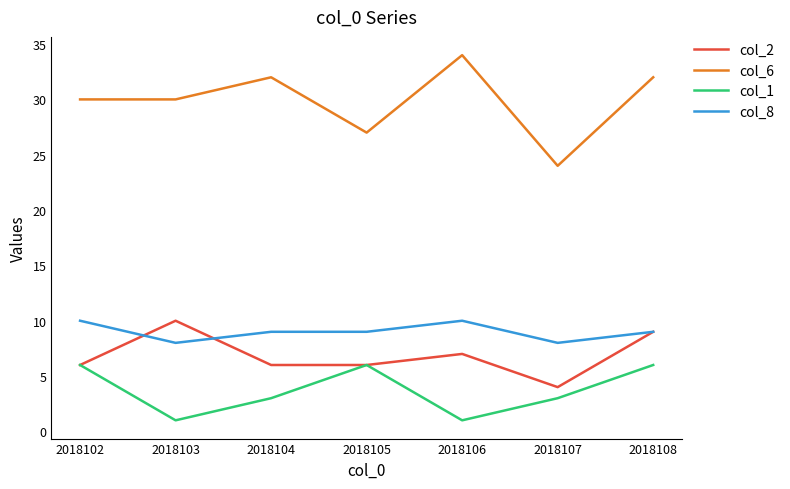

The col_2 series shows 6 at 2018102. True or false?

True